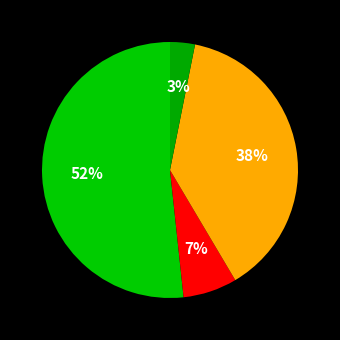

How many segments does this pie chart have?

4